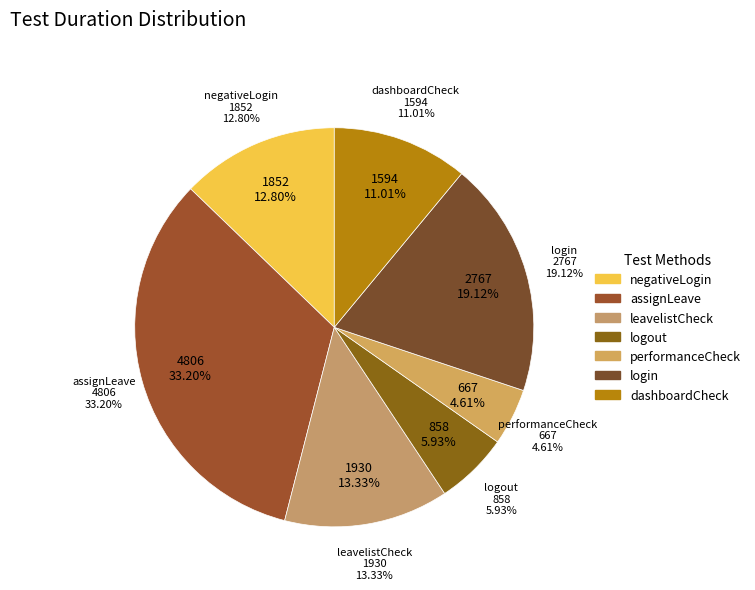

Is it true that assignLeave is 41% of the pie?

False